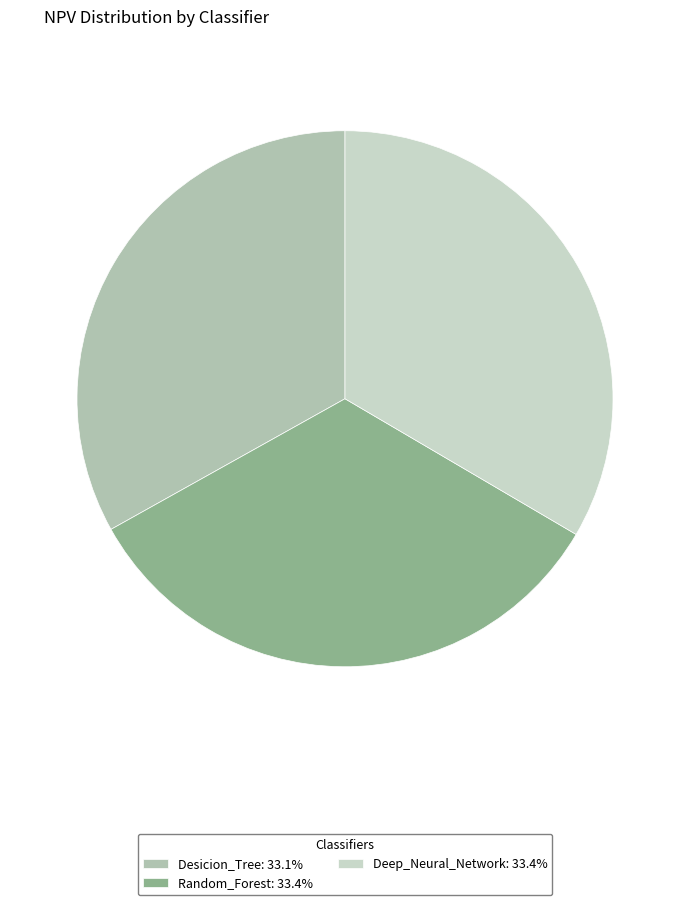

The Desicion_Tree slice represents 33% of the pie. True or false?

True